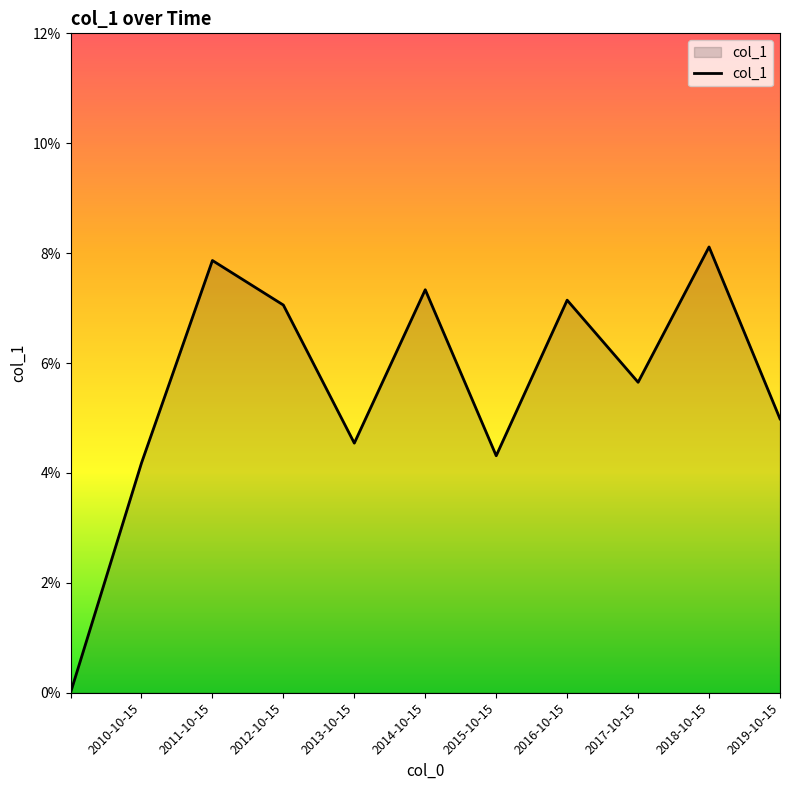

How many points are lower than both their immediate neighbors (excluding endpoints)?

3